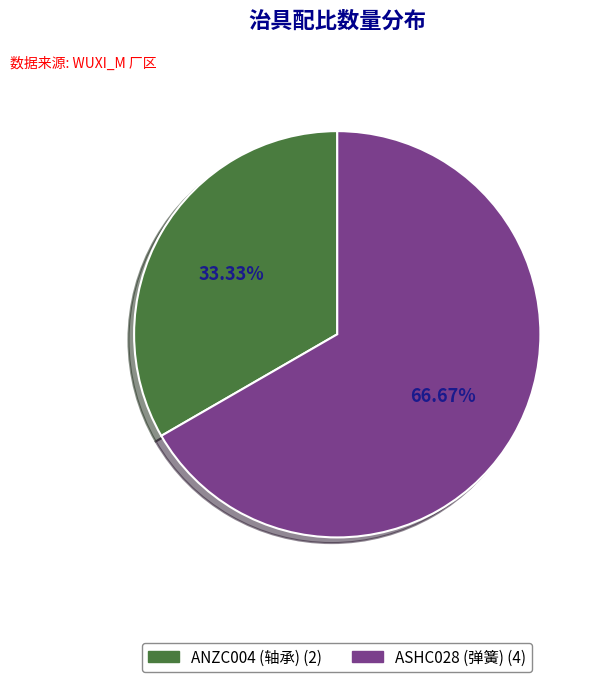

Approximately how many times larger is the value at ASHC028 (弹簧) compared to ANZC004 (轴承)?

2.0